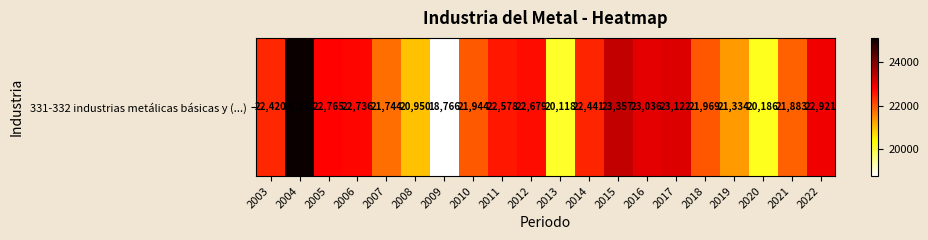

At which label does the data first exceed 22441?

2004